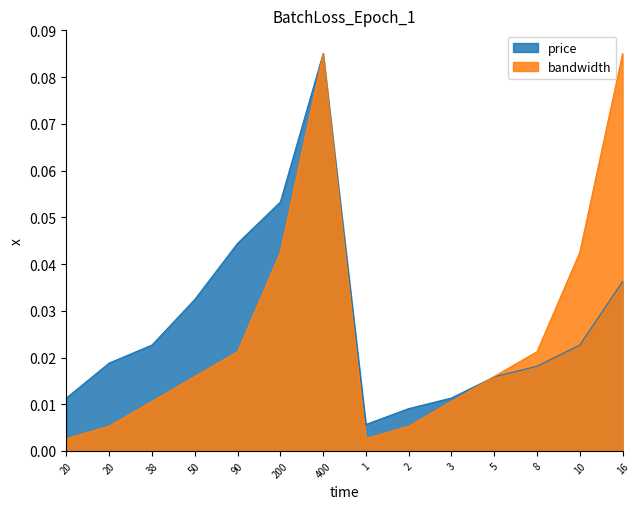

Reading left to right, extract all data points from this chart.

price: 20=0.0	20=0.0	38=0.0	50=0.0	90=0.0	200=0.1	400=0.1	1=0.0	2=0.0	3=0.0	5=0.0	8=0.0	10=0.0	16=0.0
bandwidth: 20=0.0	20=0.0	38=0.0	50=0.0	90=0.0	200=0.0	400=0.1	1=0.0	2=0.0	3=0.0	5=0.0	8=0.0	10=0.0	16=0.1